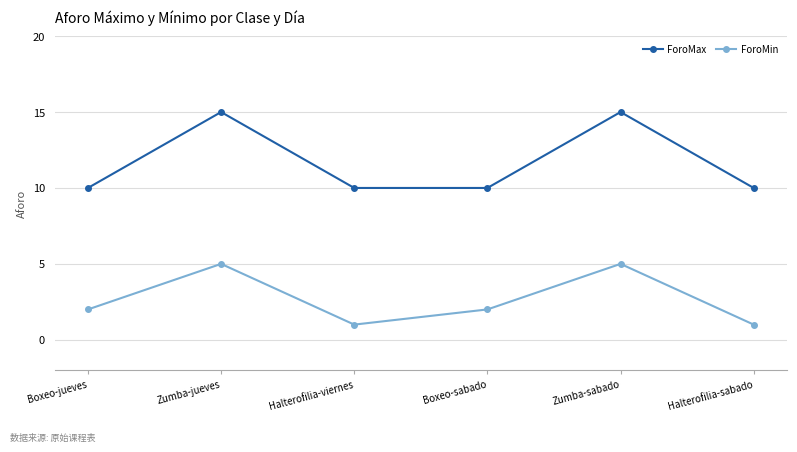

Is this an area chart (filled region under the line)?

No